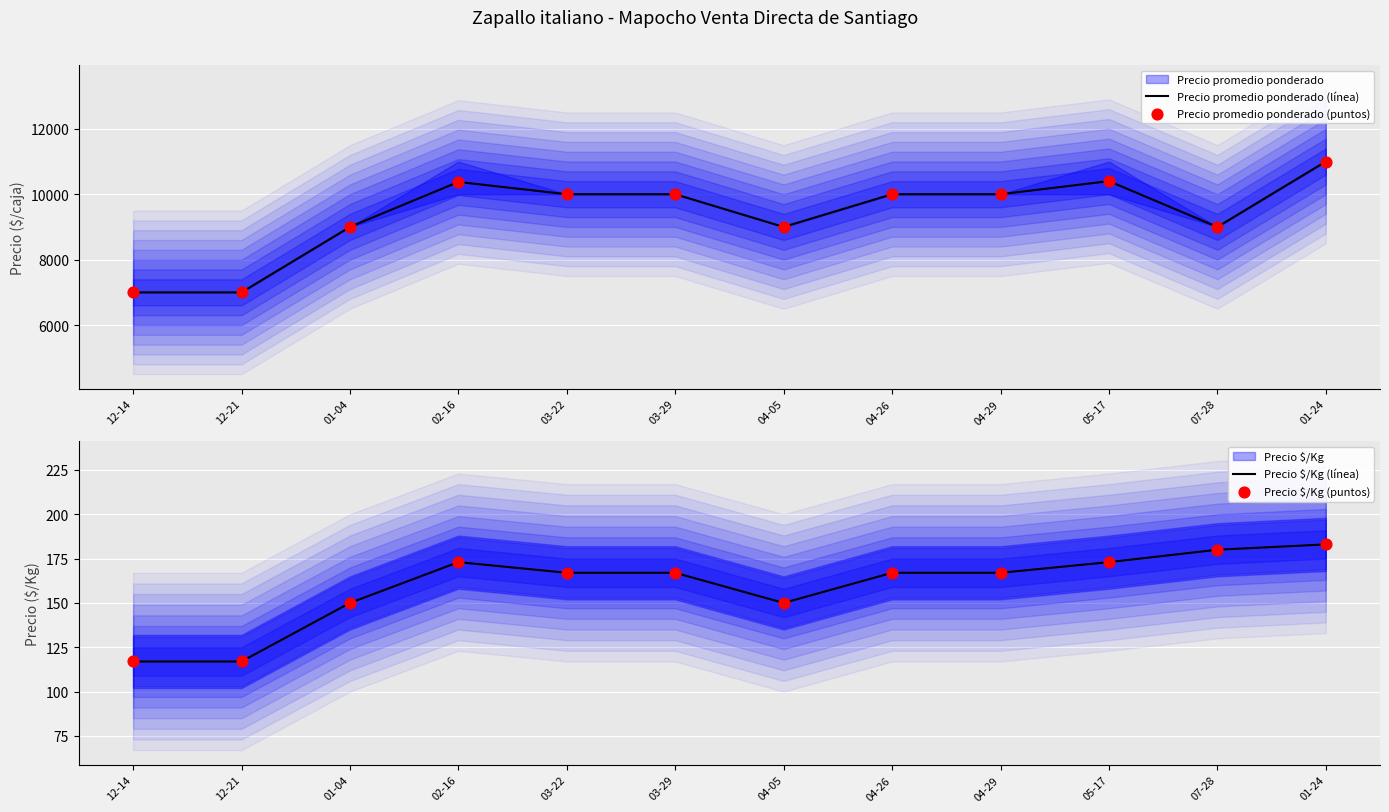

What is the total value across all series at 01-04?

18300